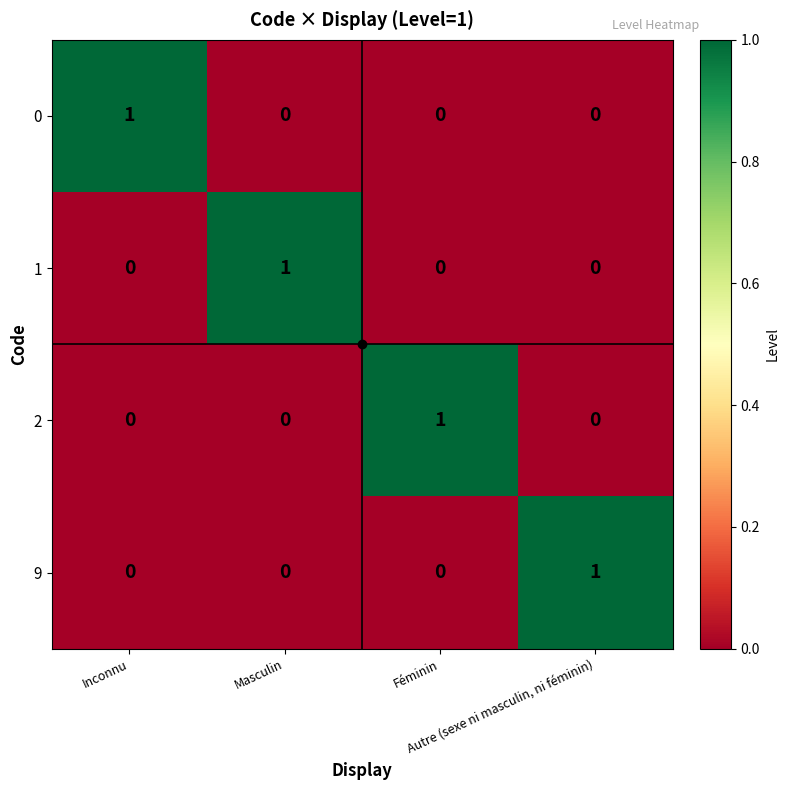

How many categories are shown in the chart?

4